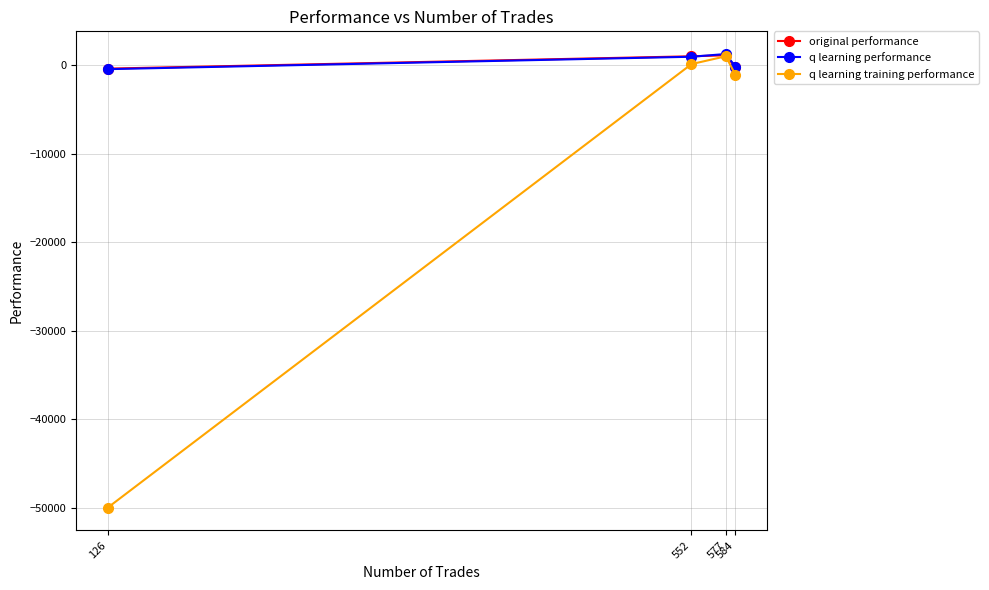

How many values in the q learning performance series are below 924?

2